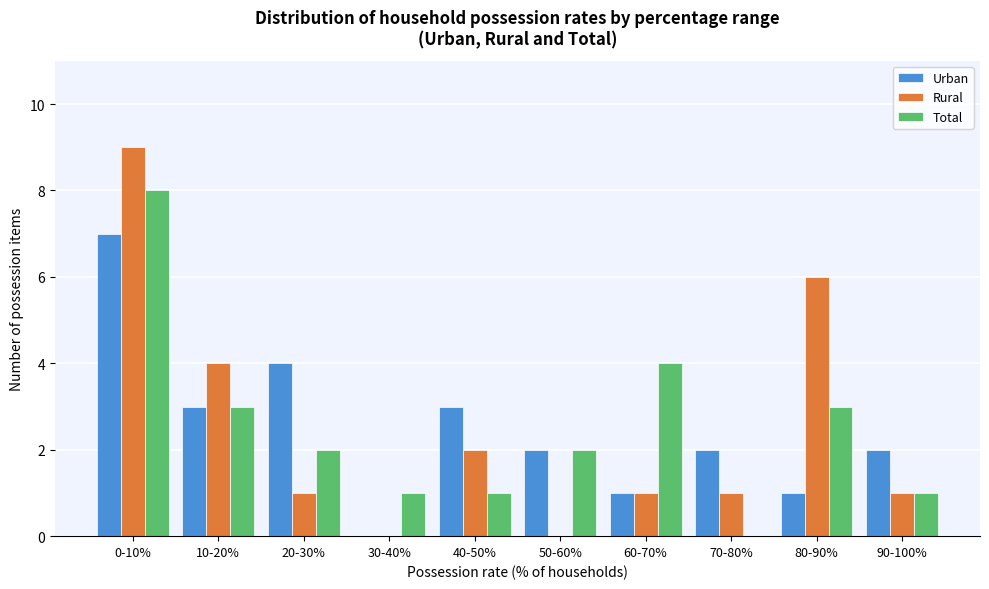

Reading right to left, what are all the values shown in this chart?

Urban: 90-100%=2	80-90%=1	70-80%=2	60-70%=1	50-60%=2	40-50%=3	30-40%=0	20-30%=4	10-20%=3	0-10%=7
Rural: 90-100%=1	80-90%=6	70-80%=1	60-70%=1	50-60%=0	40-50%=2	30-40%=0	20-30%=1	10-20%=4	0-10%=9
Total: 90-100%=1	80-90%=3	70-80%=0	60-70%=4	50-60%=2	40-50%=1	30-40%=1	20-30%=2	10-20%=3	0-10%=8